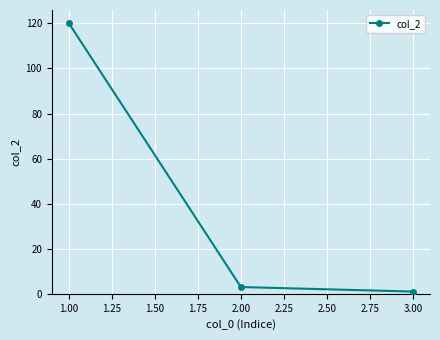

Reading right to left, extract all data points from this chart.

3.00=1	2.00=3	1.00=120